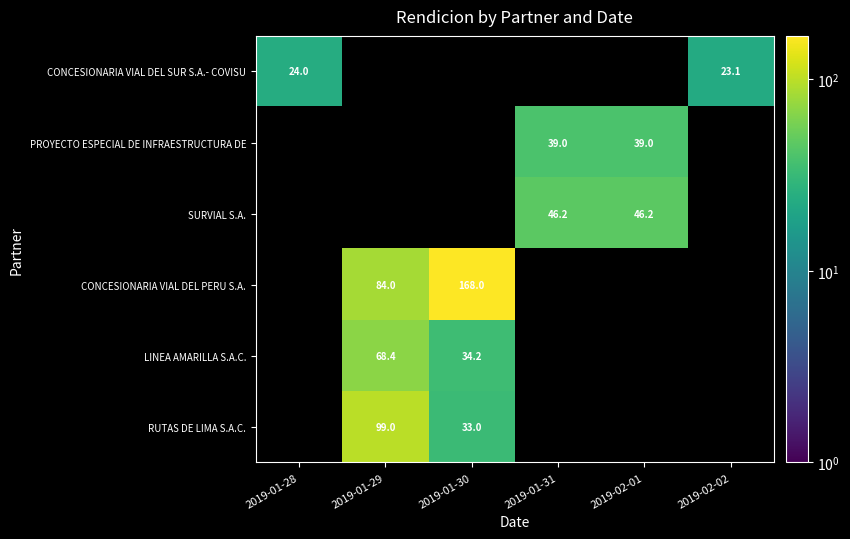

The value of CONCESIONARIA VIAL DEL PERU S.A. at 2019-01-30 is 77.1. True or false?

False